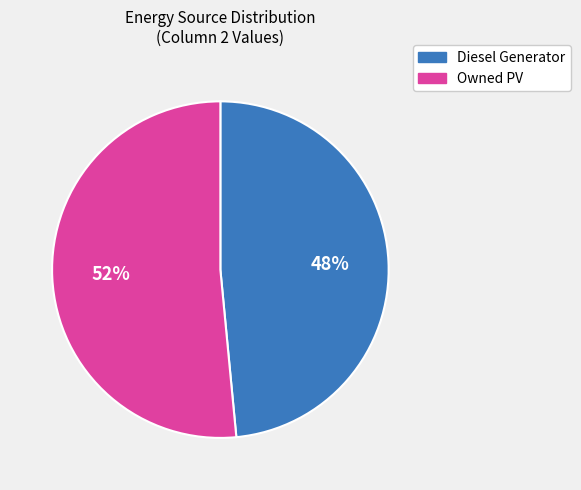

To the nearest percent, what is the average slice percentage?

50%